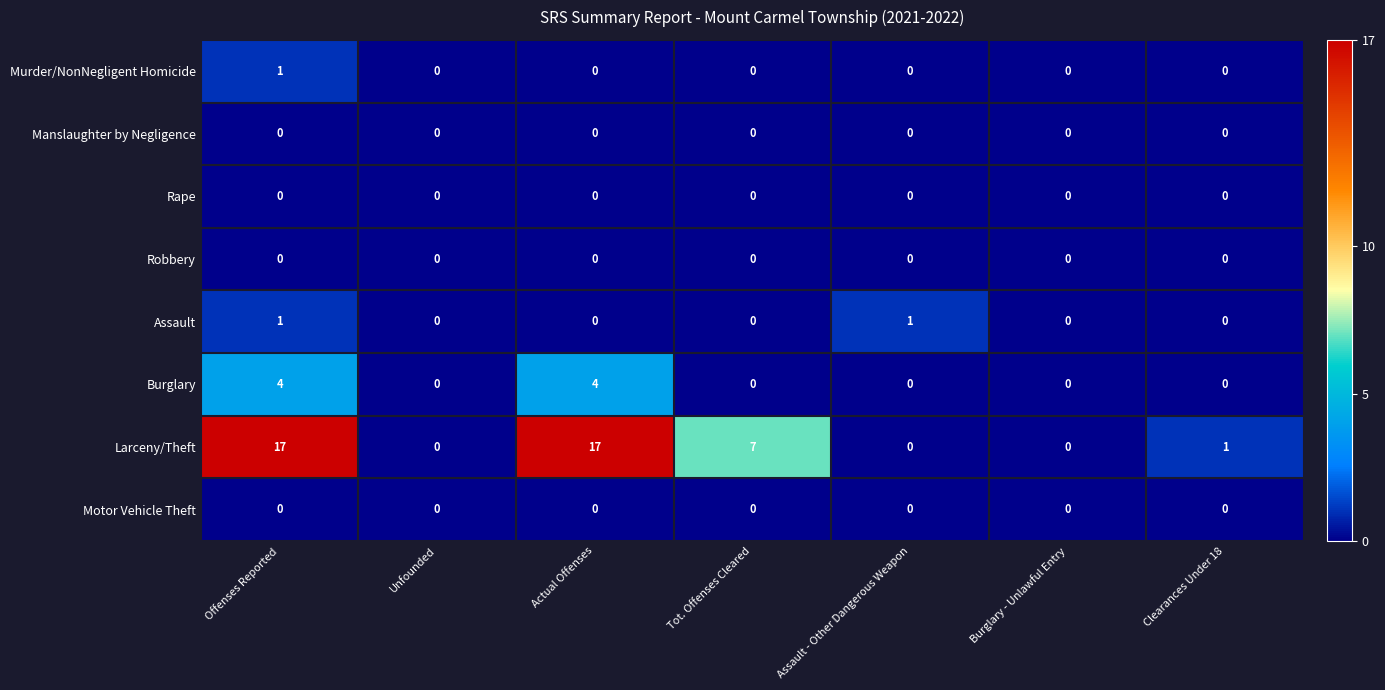

Which series has the largest range (max minus min)?

Larceny/Theft